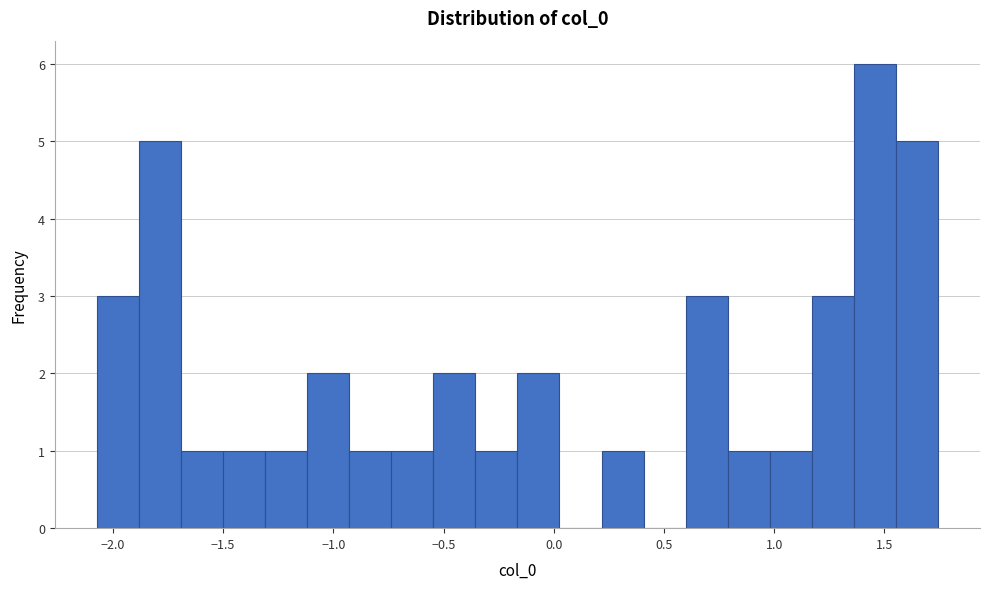

Around what value on the x-axis is the tallest bar? Give the approximate position of its centre, as read against the axis.

1.45